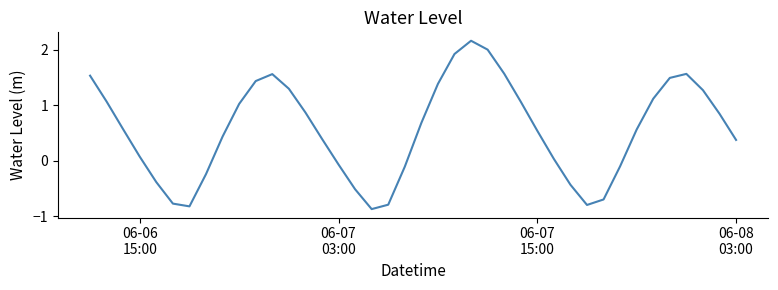

What is the difference between the maximum and minimum values?

3.0